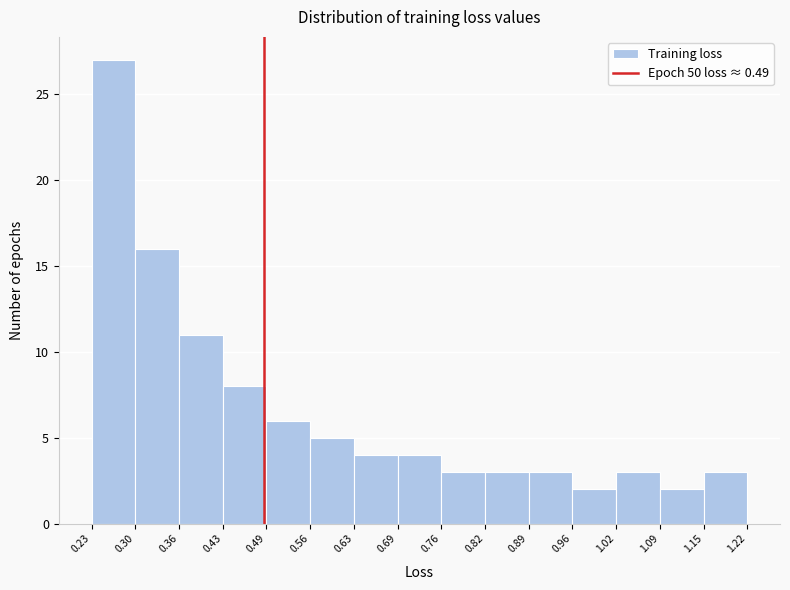

What is the height of the bar covering 0.76 to 0.82 on the x-axis? The values are not printed on the chart, so give them approximately, as read against the axis.

3